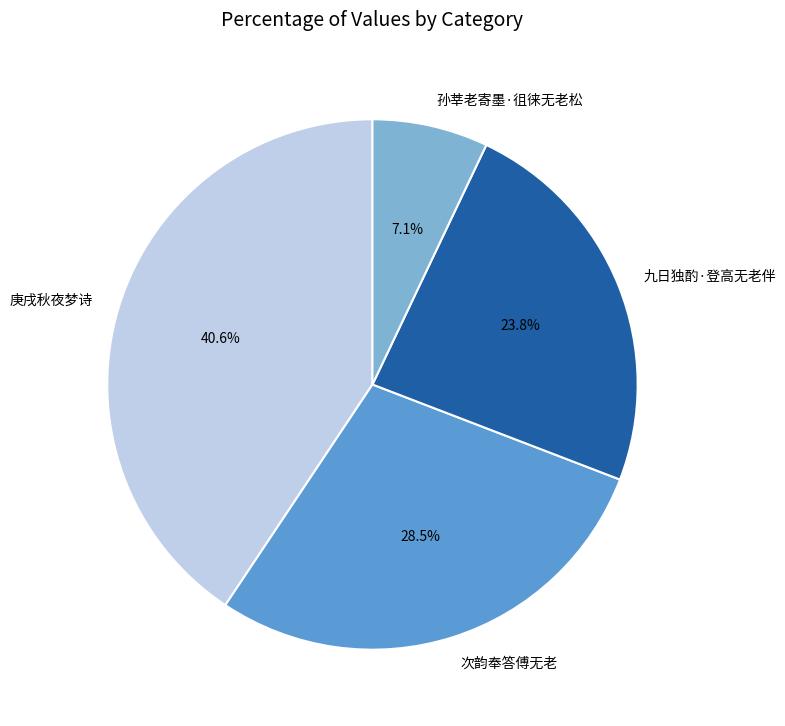

What portion of the pie excludes 九日独酌·登高无老伴?

76.2%